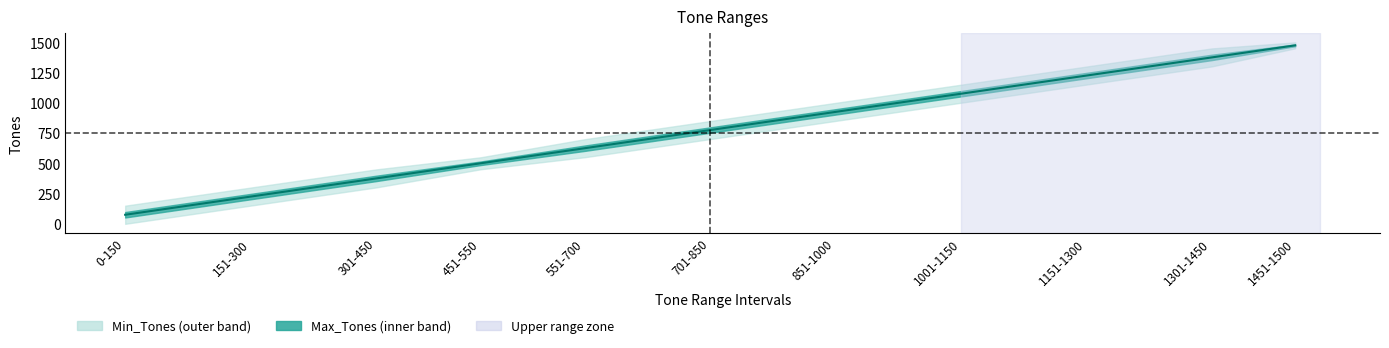

List the labels in order of value, largest first.

1451-1500, 1301-1450, 1151-1300, 1001-1150, 851-1000, 701-850, 551-700, 451-550, 301-450, 151-300, 0-150